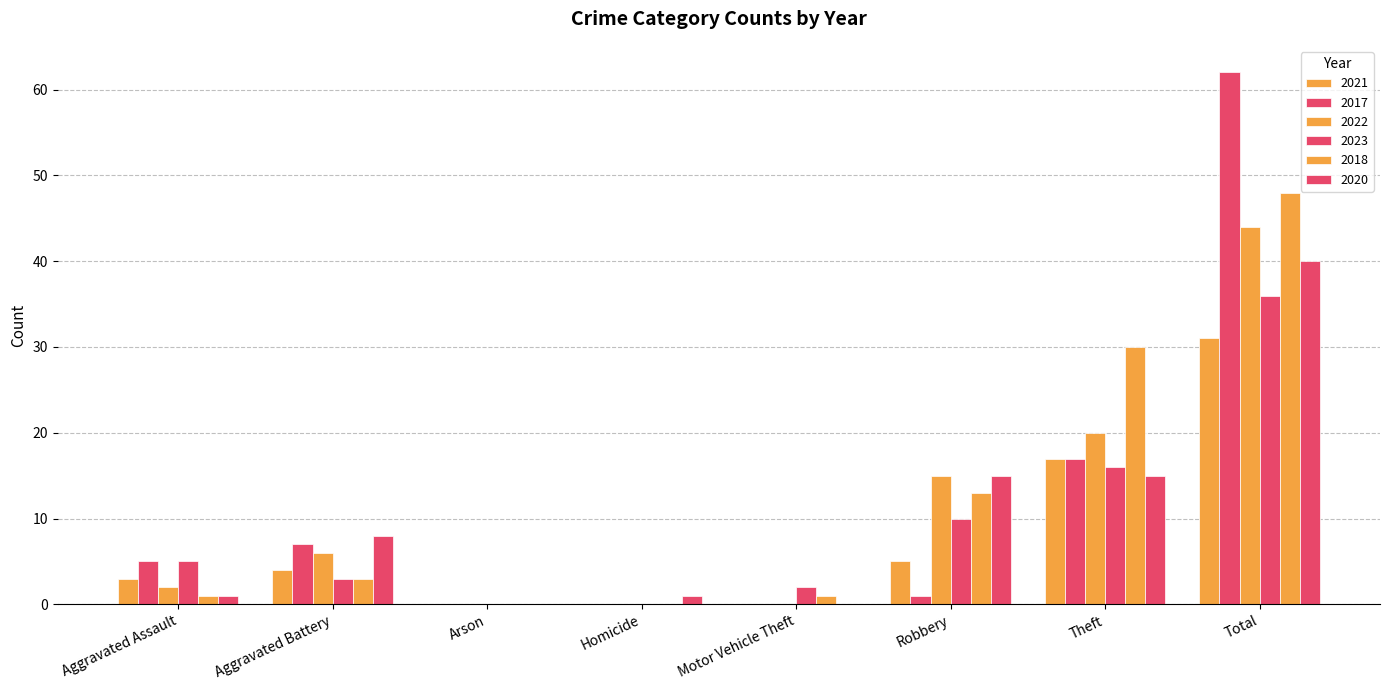

Reading left to right, list all the values displayed in this chart.

2021: 3	4	0	0	0	5	17	31
2017: 5	7	0	0	0	1	17	62
2022: 2	6	0	0	0	15	20	44
2023: 5	3	0	0	2	10	16	36
2018: 1	3	0	0	1	13	30	48
2020: 1	8	0	1	0	15	15	40